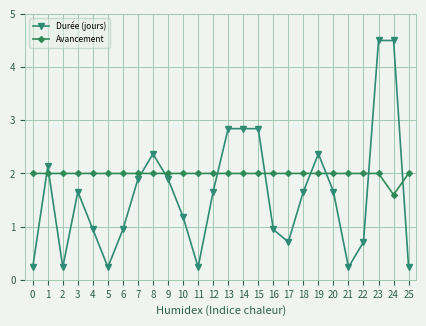

How many data points does each series have?

26